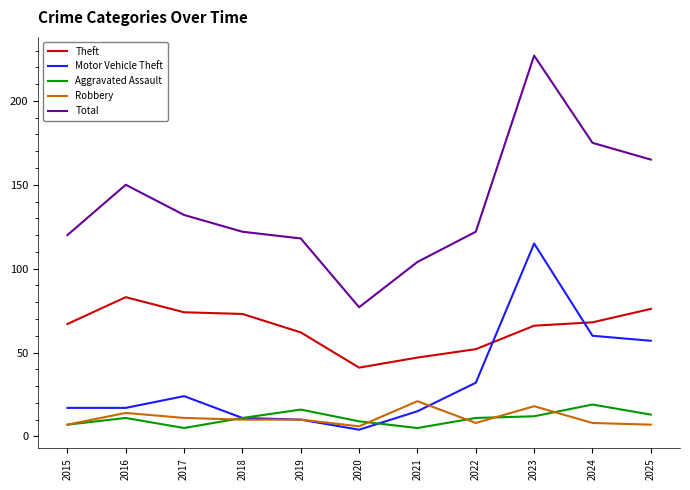

What value does the Motor Vehicle Theft series have at 2015?

17